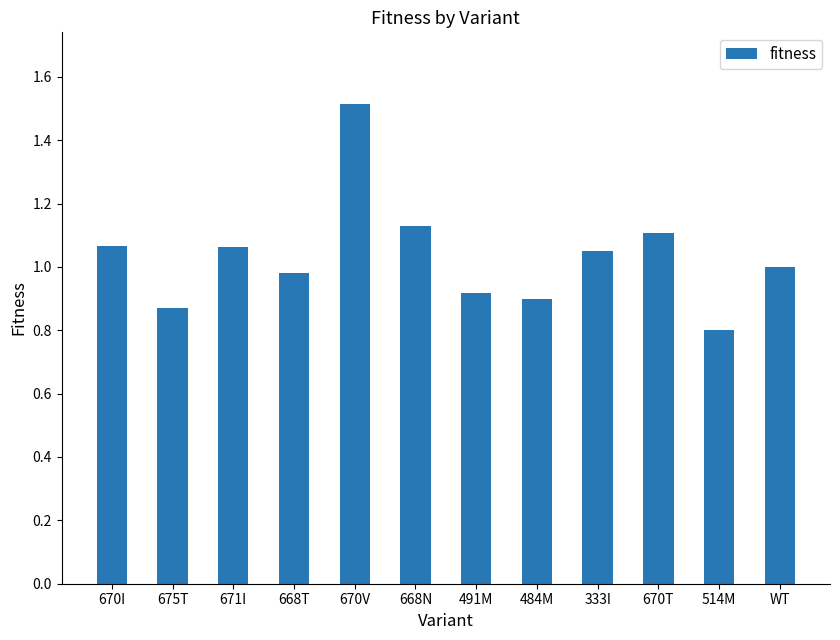

Where is the data nearest to the value 1?

WT